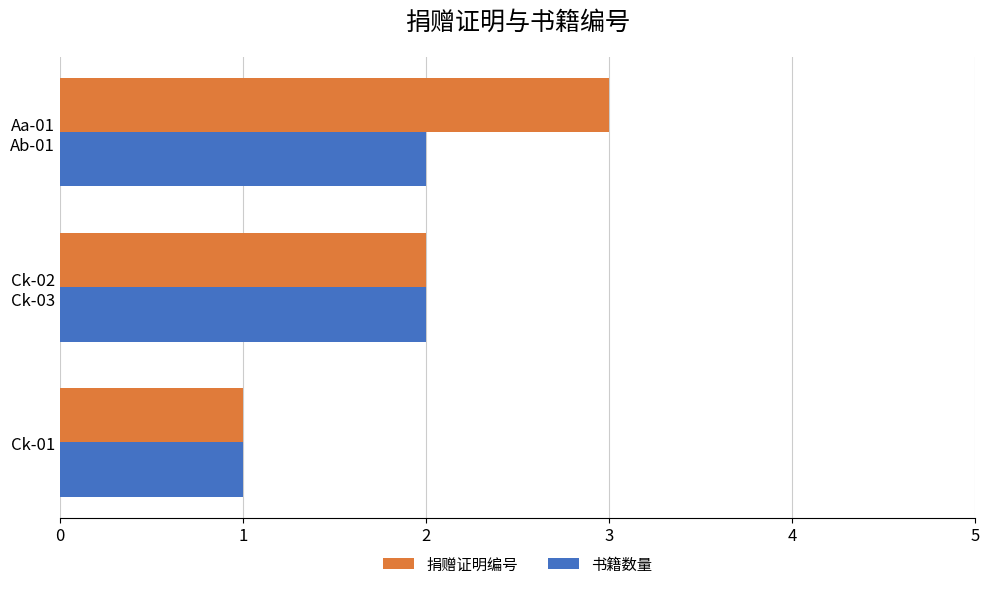

Which series has the largest range (max minus min)?

捐赠证明编号